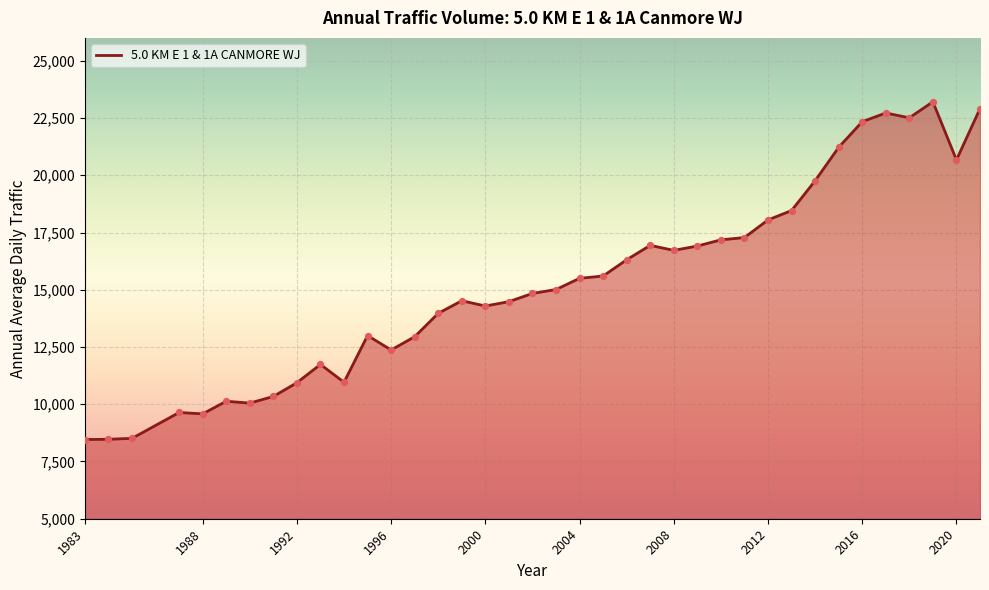

What is the greatest value displayed?

23210